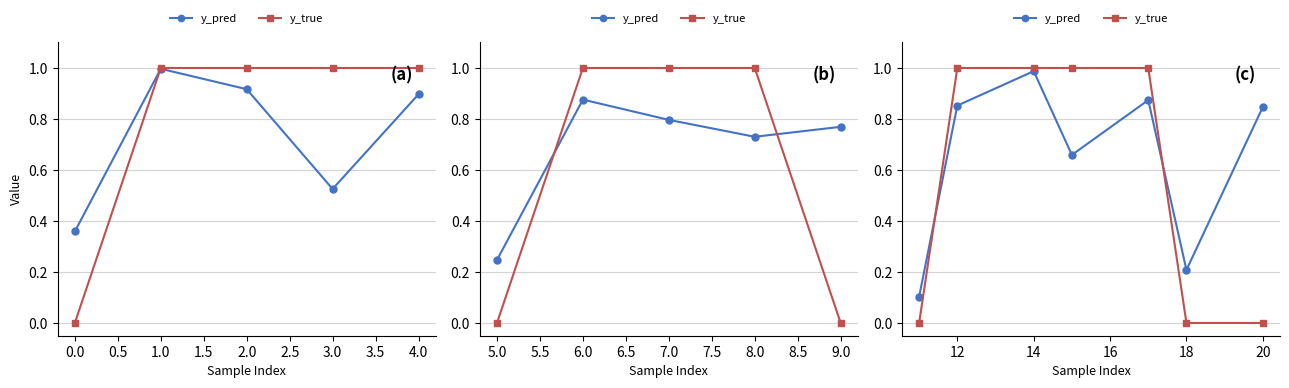

The y_pred series shows 0.4 at 1.0. True or false?

False